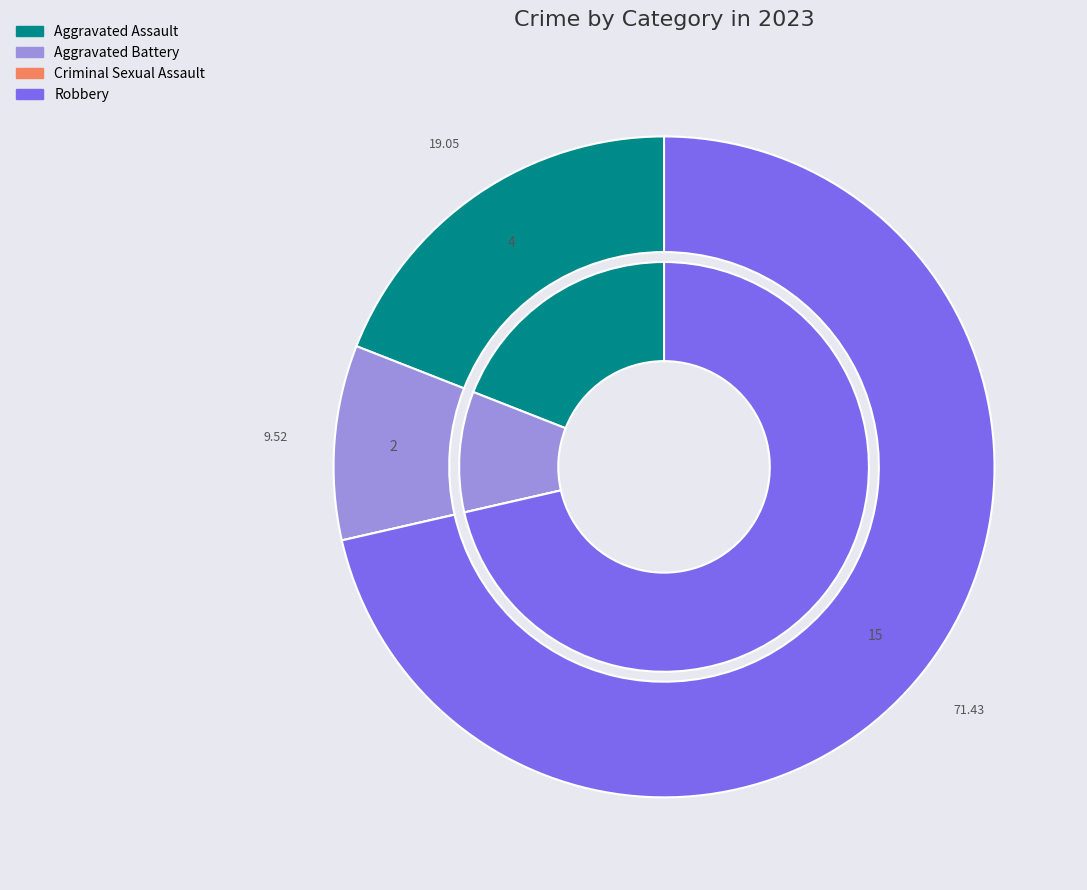

To the nearest percent, what is the average slice percentage?

25%